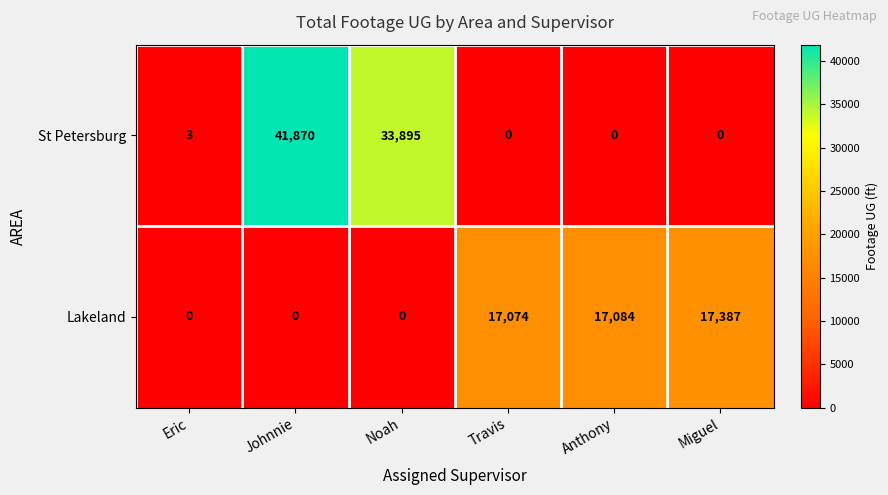

Which series has the largest total across all categories?

St Petersburg